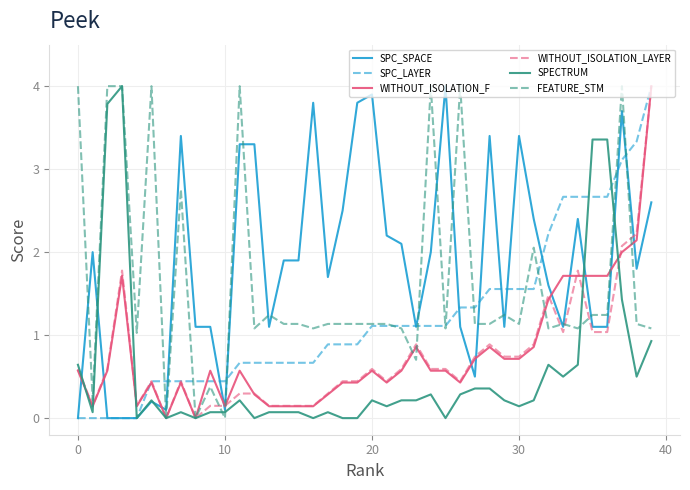

What is the maximum value for SPECTRUM?

4.0